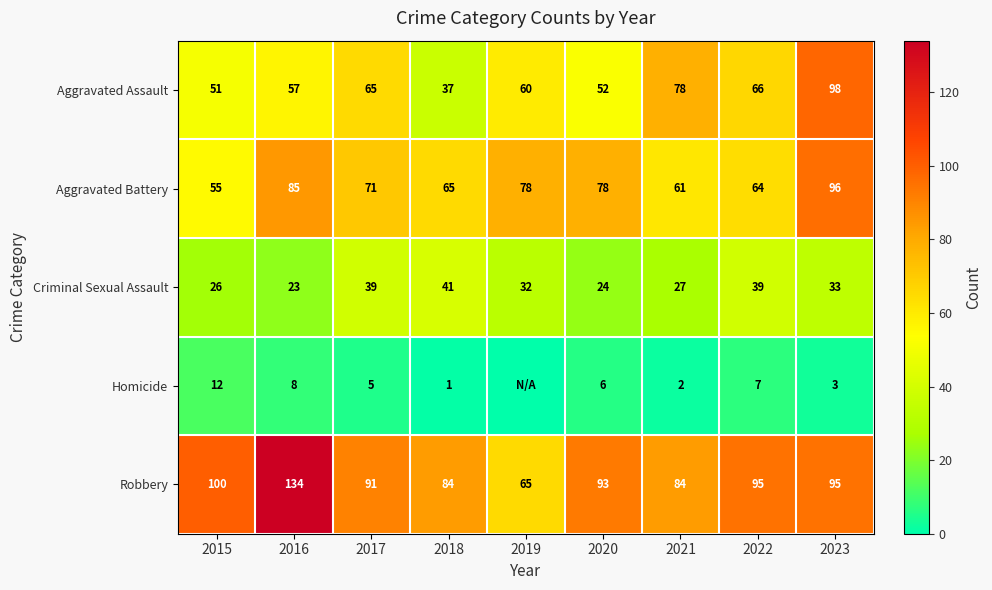

Where does the Aggravated Assault series first go above 60?

2017